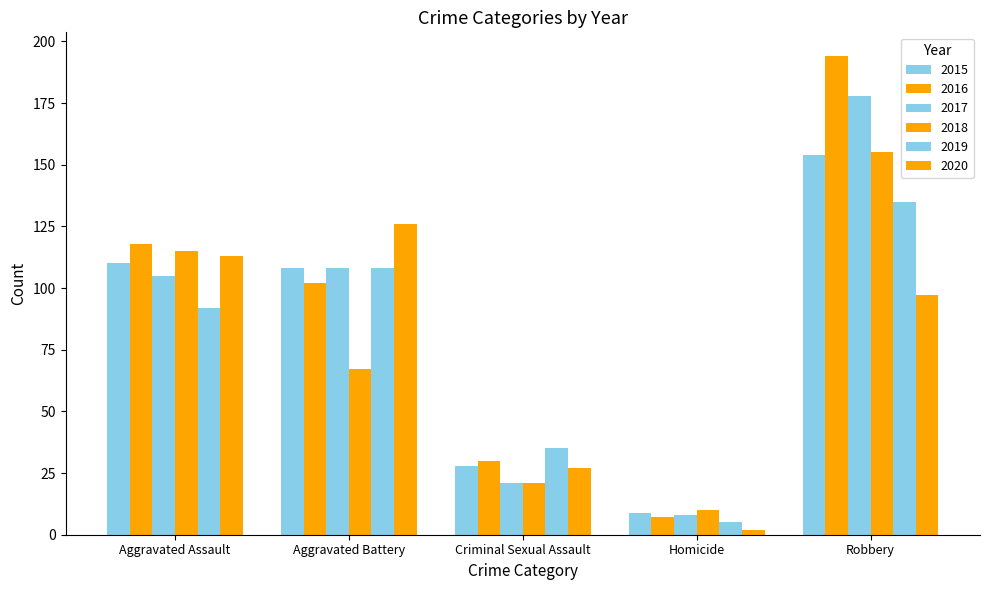

The 2019 series shows 23 at Criminal Sexual Assault. True or false?

False